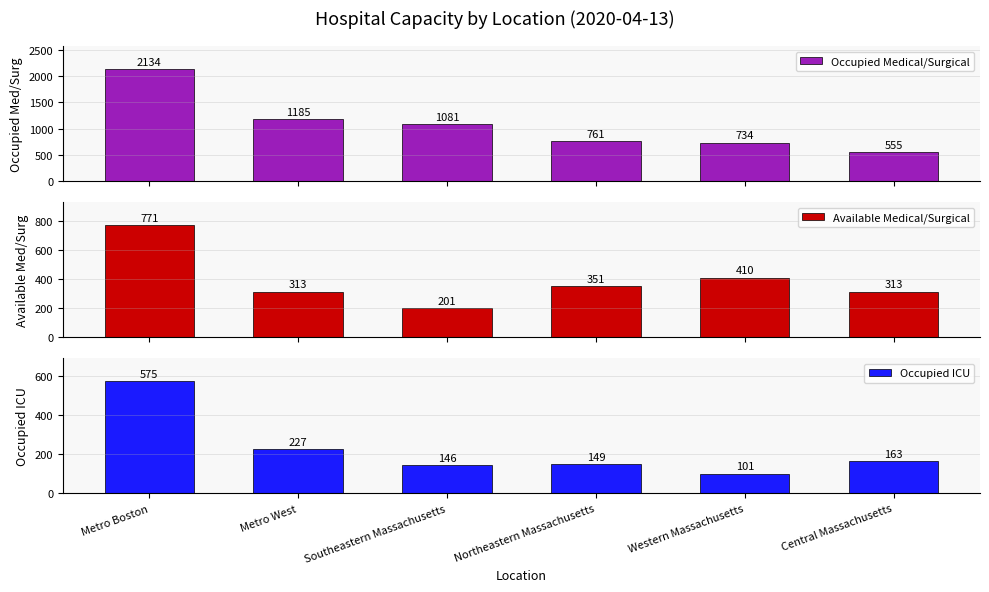

At which label does Occupied ICU first exceed 163?

Metro Boston